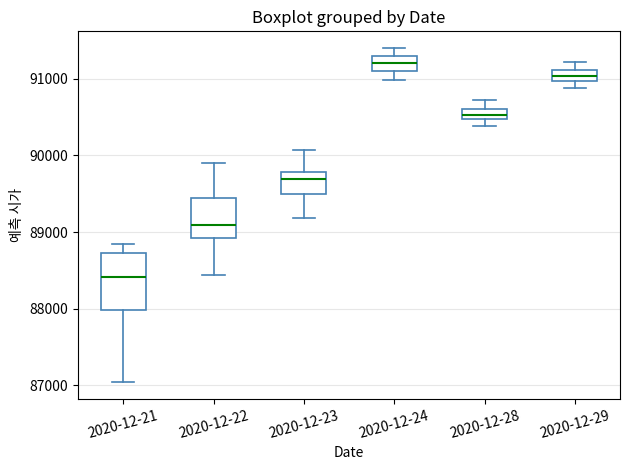

Which box has the lowest median line?

2020-12-21